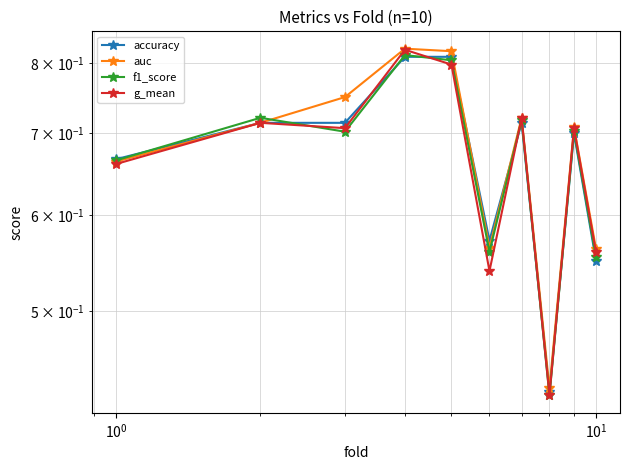

Which series has the largest total across all categories?

auc